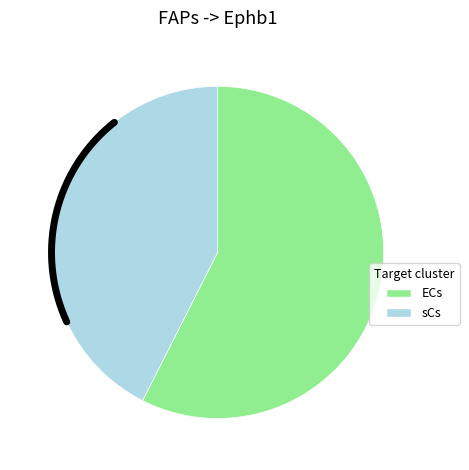

How many segments does this pie chart have?

2